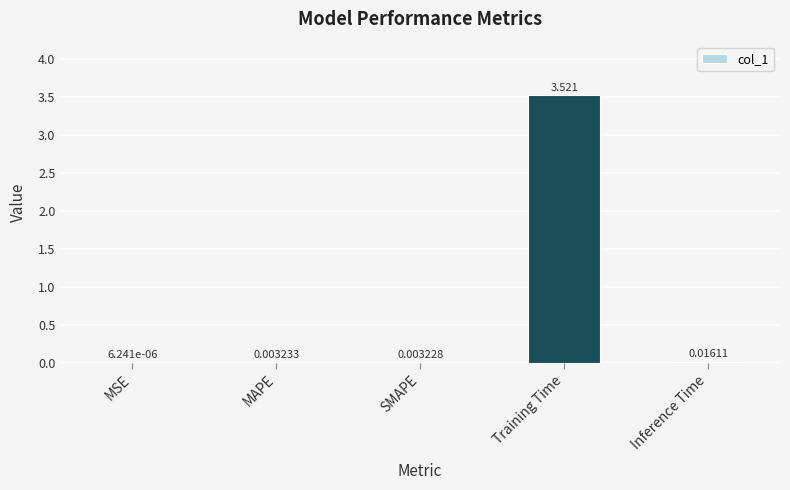

Between MSE and Inference Time, which is larger?

Inference Time